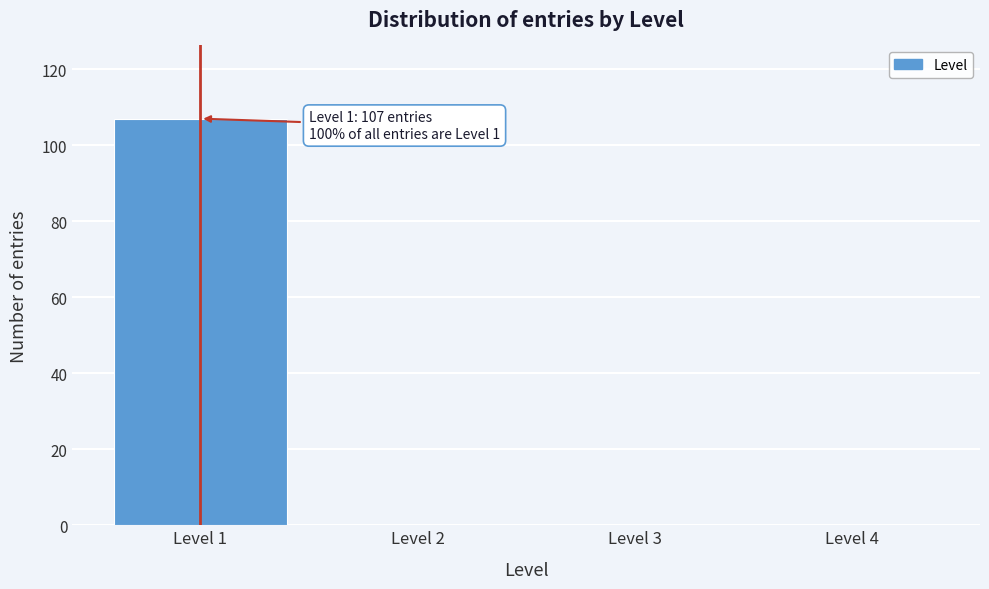

Over which range of the x-axis is the bar tallest?

0.5 to 1.5